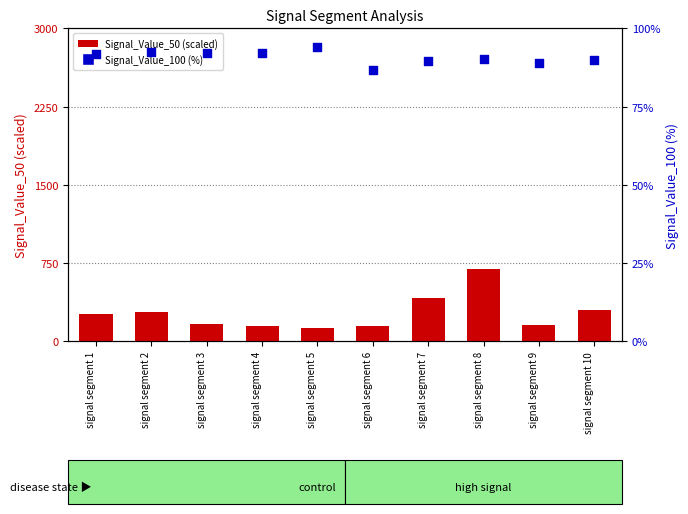

At which category is the sum across all series the highest?

signal segment 8